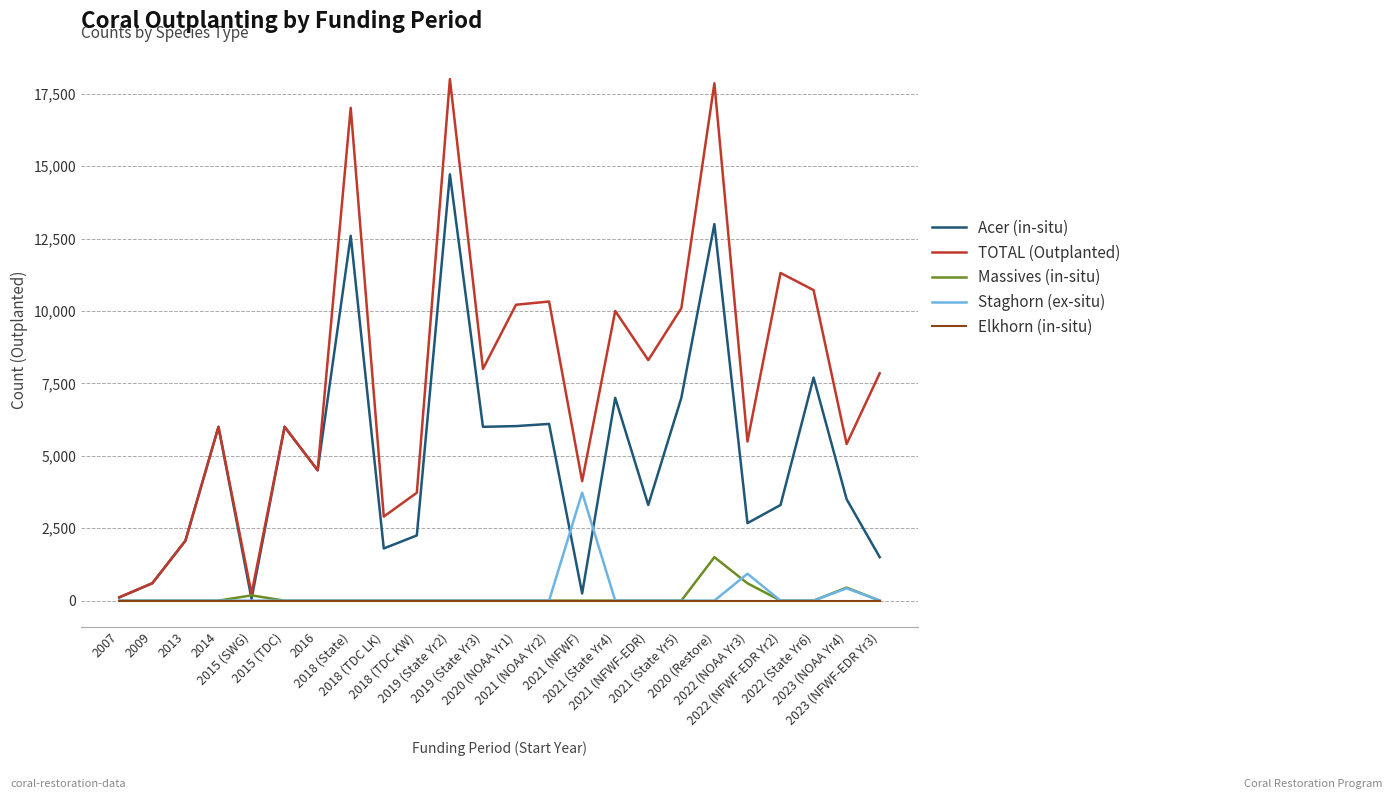

Which series changed the most between 2013 and 2023 (NOAA Yr4)?

TOTAL (Outplanted)